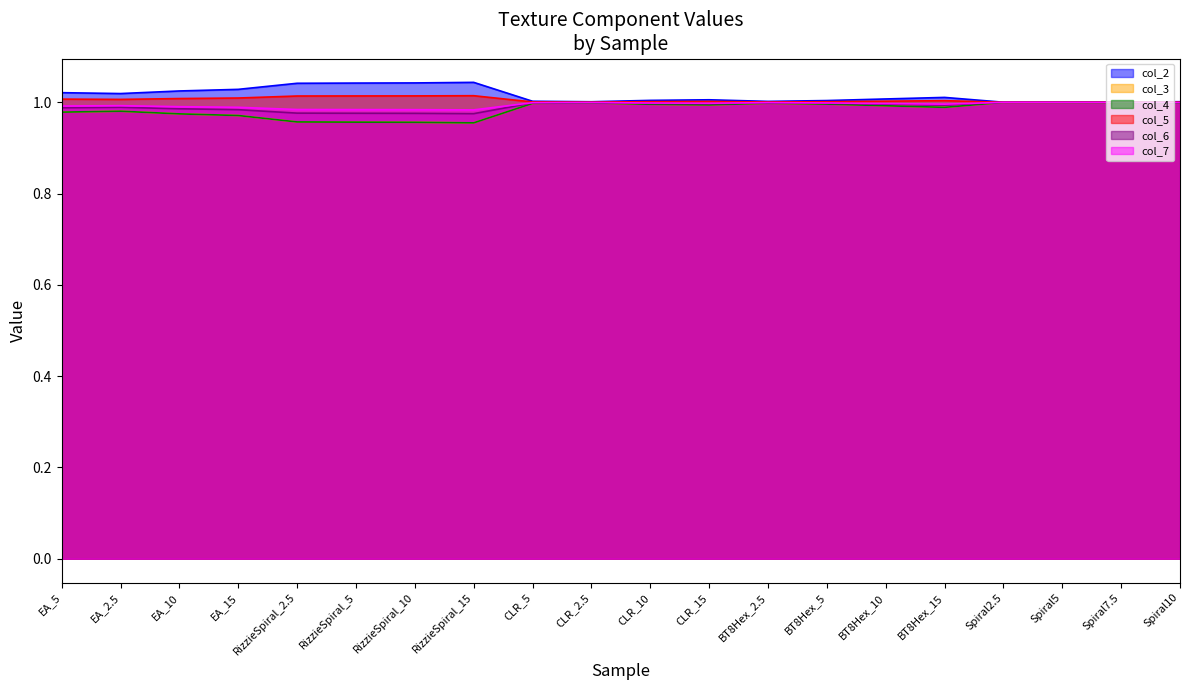

True or false: col_2 and col_4 cross at least once.

False